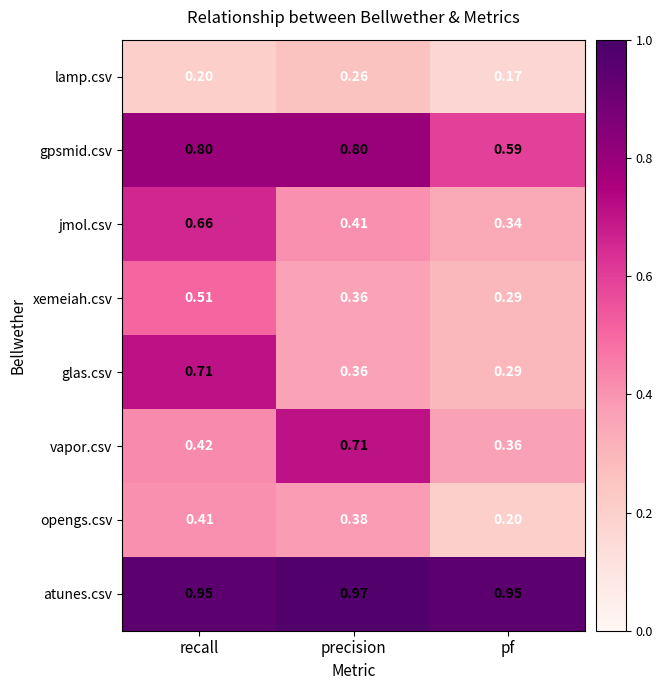

At how many categories does at least one series exceed 0?

3